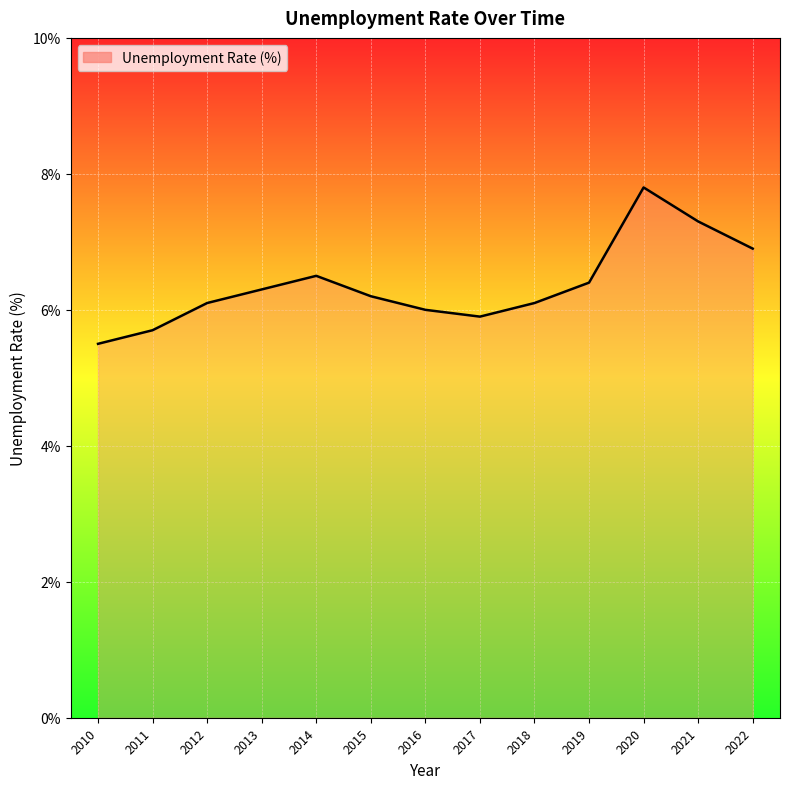

True or false: the data has more than 2 interior local peaks.

False